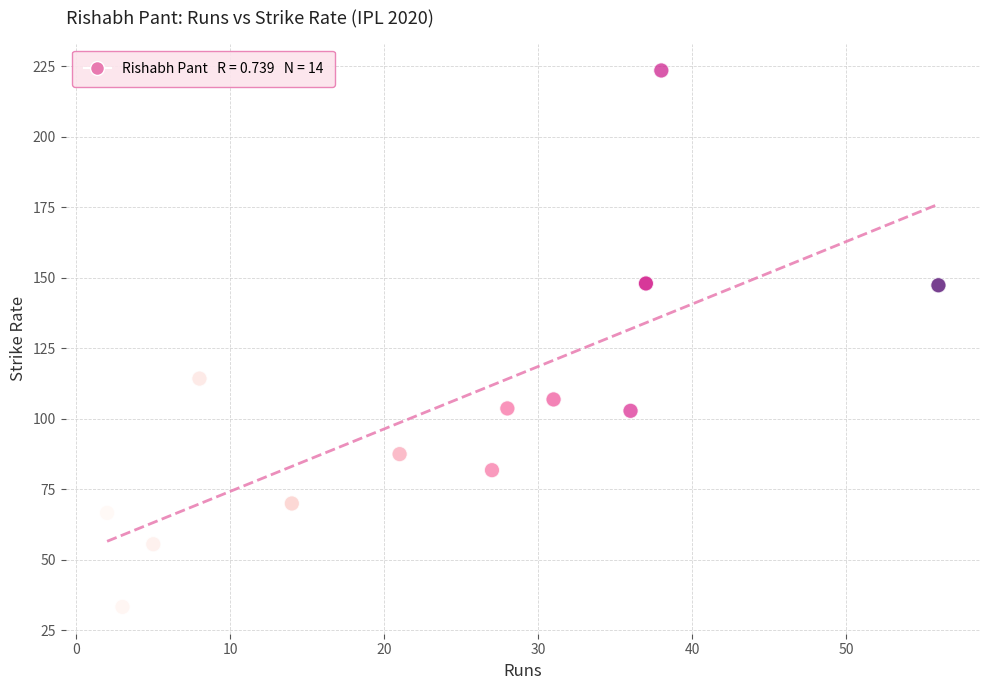

What Y value in the scatter plot is closest to 128?

114.3